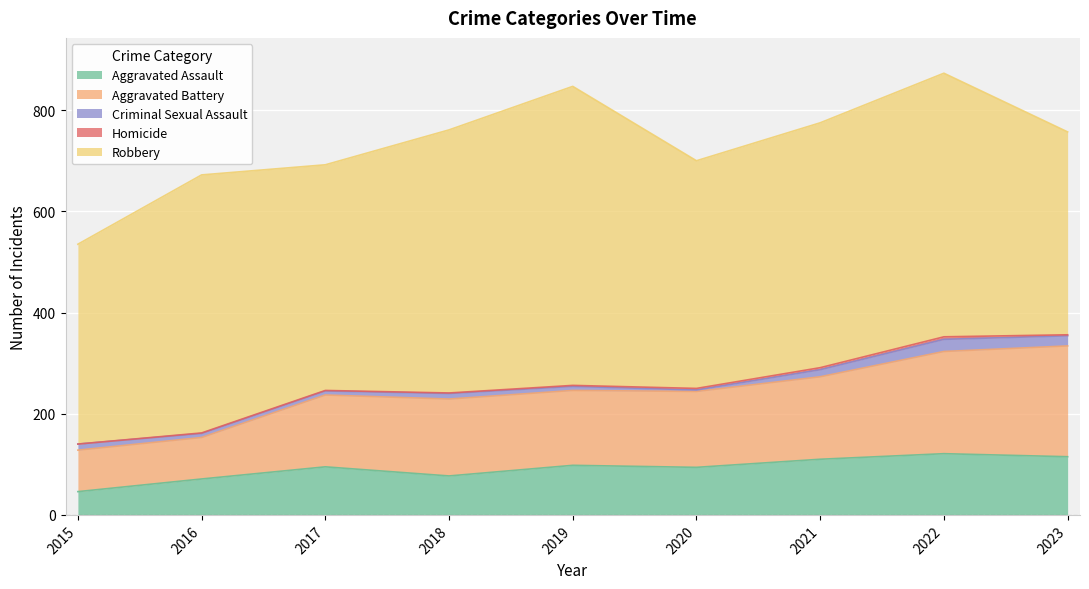

How many categories are shown in the chart?

9